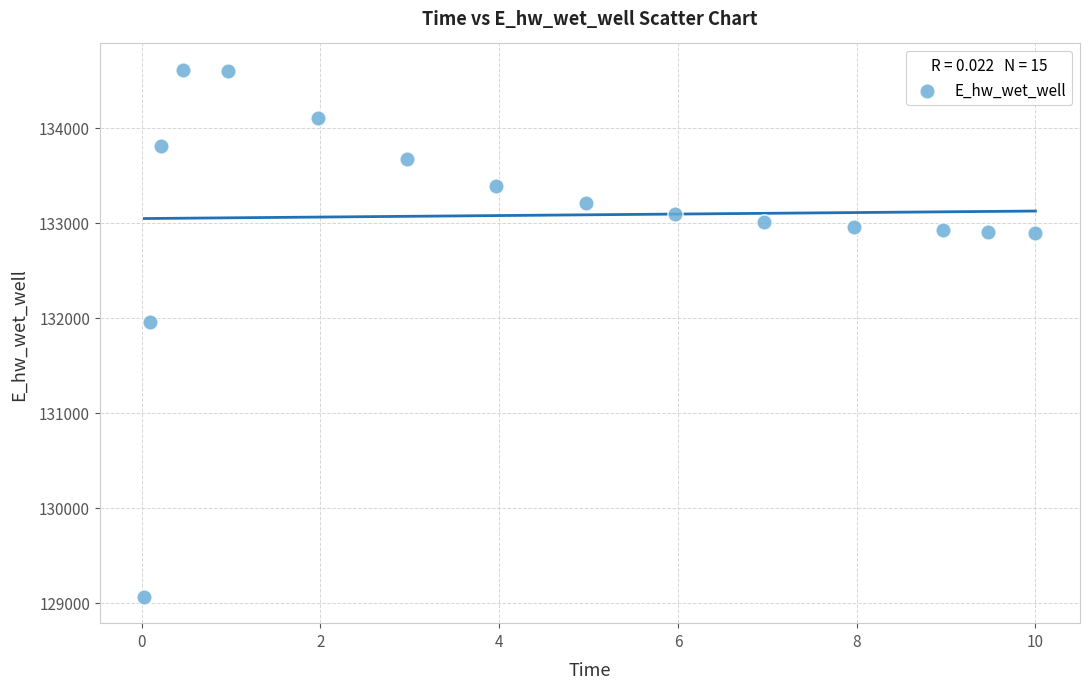

What Y value in the scatter plot is closest to 131836?

131957.2